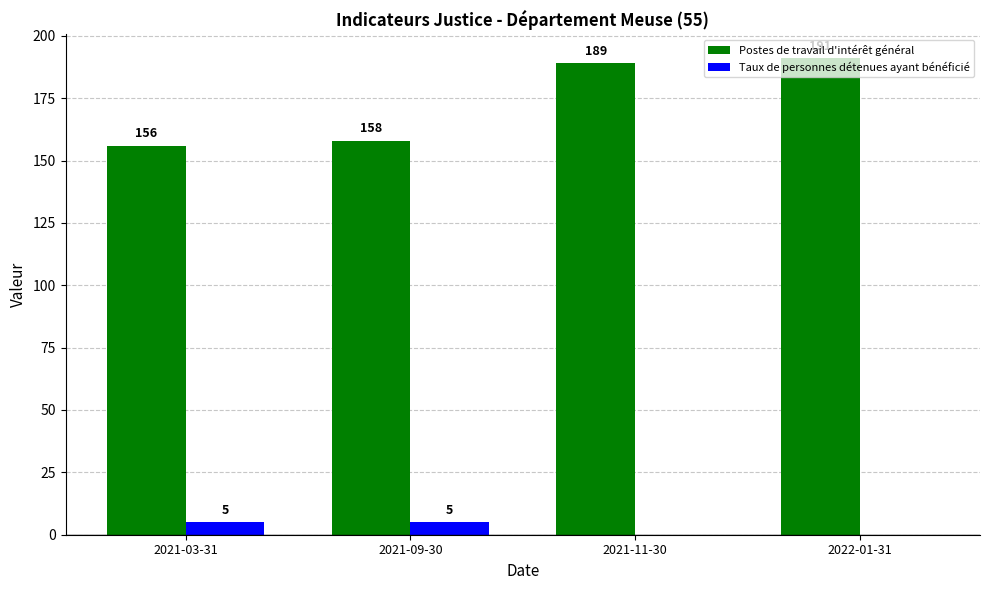

Which series has the largest total across all categories?

Postes de travail d'intérêt général